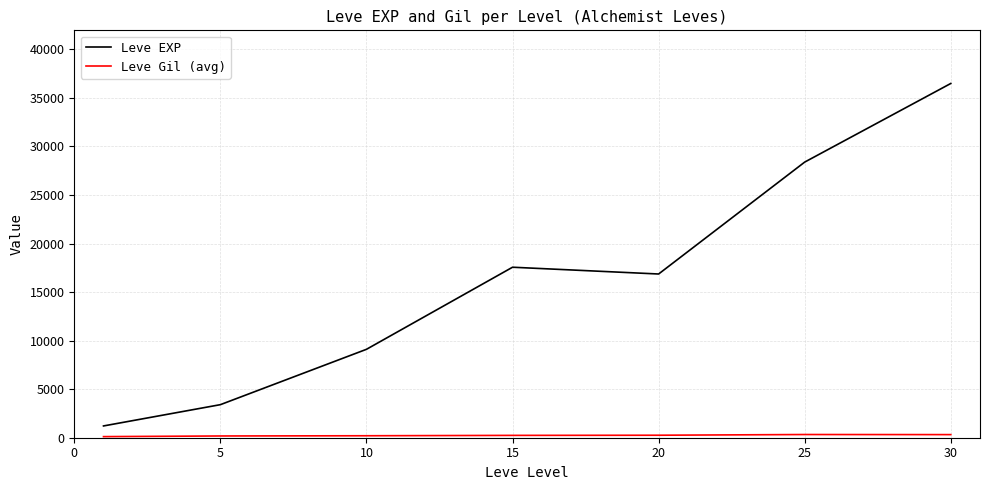

True or false: Leve EXP has more than 1 points higher than both neighbors.

False